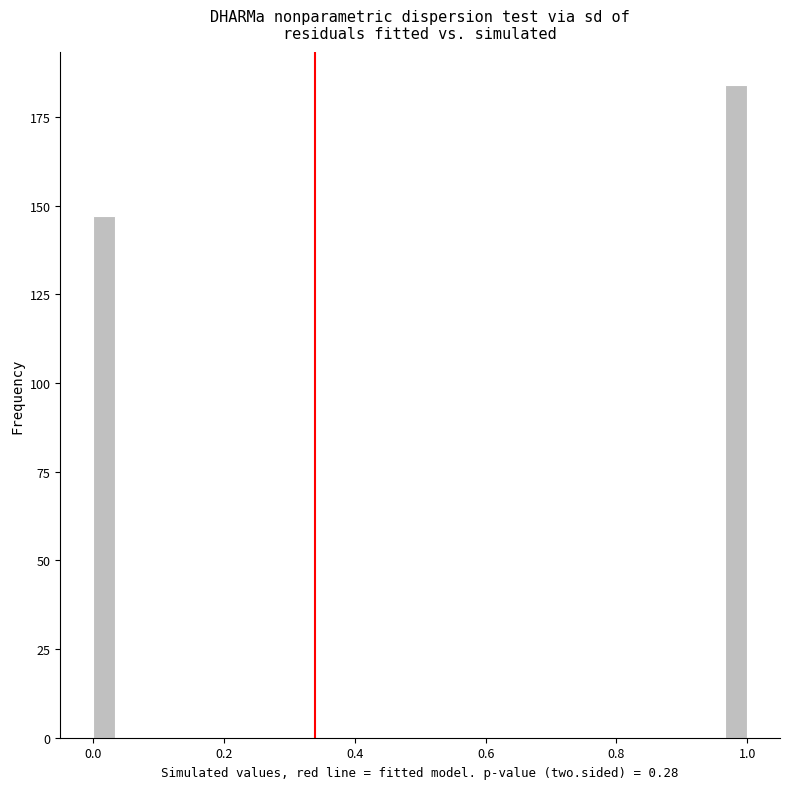

Around what value on the x-axis is the tallest bar? Give the approximate position of its centre, as read against the axis.

0.98